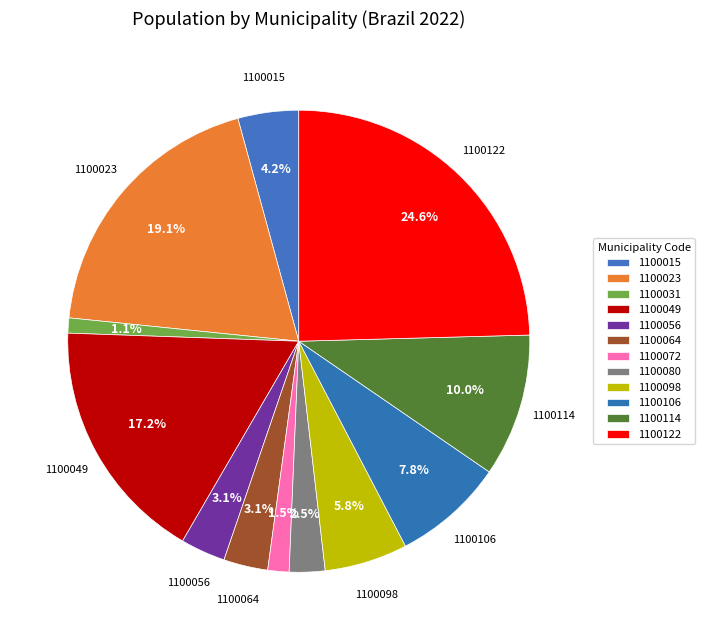

How many slices are in this pie chart?

12